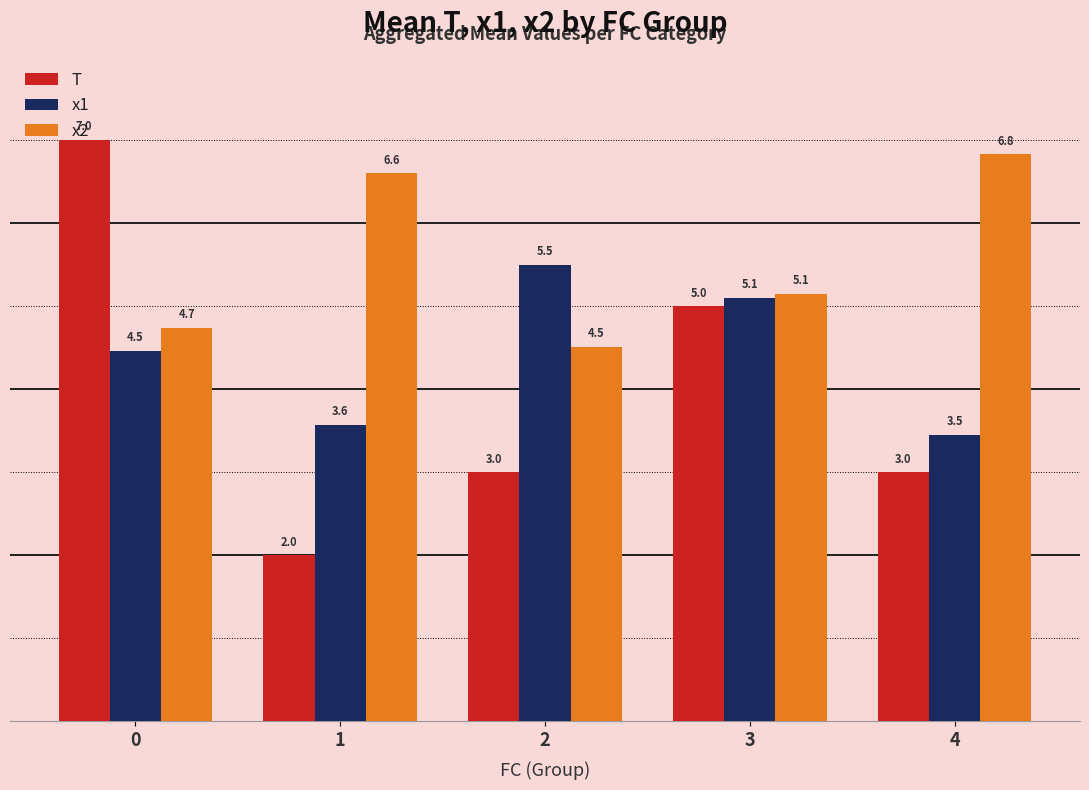

Reading right to left, list all the values displayed in this chart.

T: 3.0	5.0	3.0	2.0	7.0
x1: 3.5	5.1	5.5	3.6	4.5
x2: 6.8	5.1	4.5	6.6	4.7